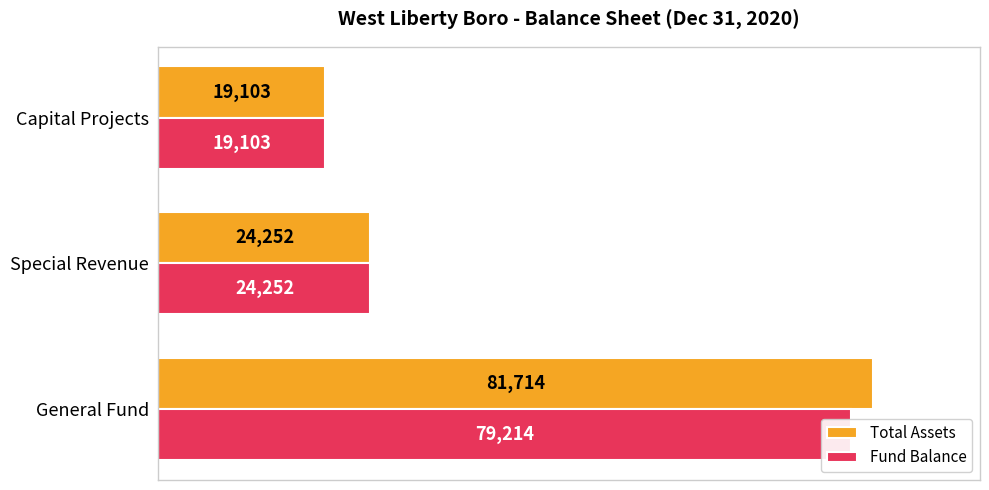

What is the spread (max minus min) of values at General Fund?

2500